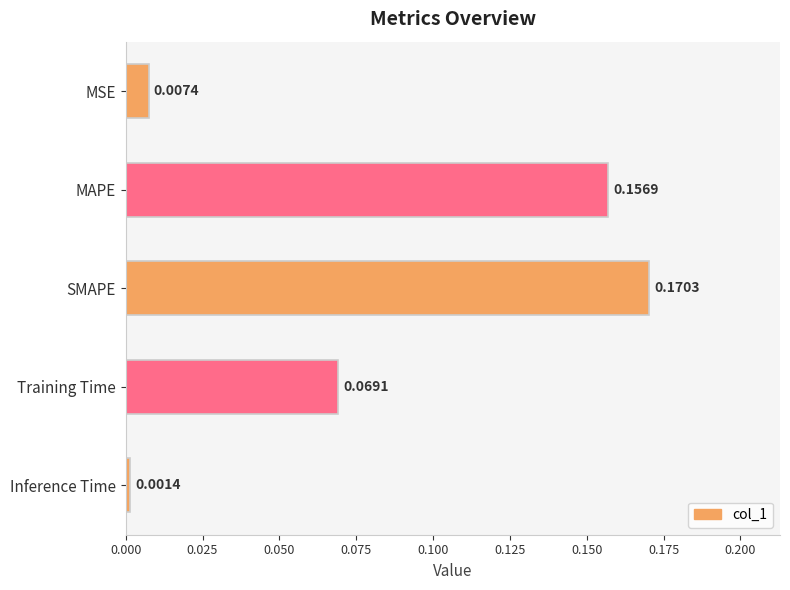

Are the bars grouped side by side (vs. stacked)?

No